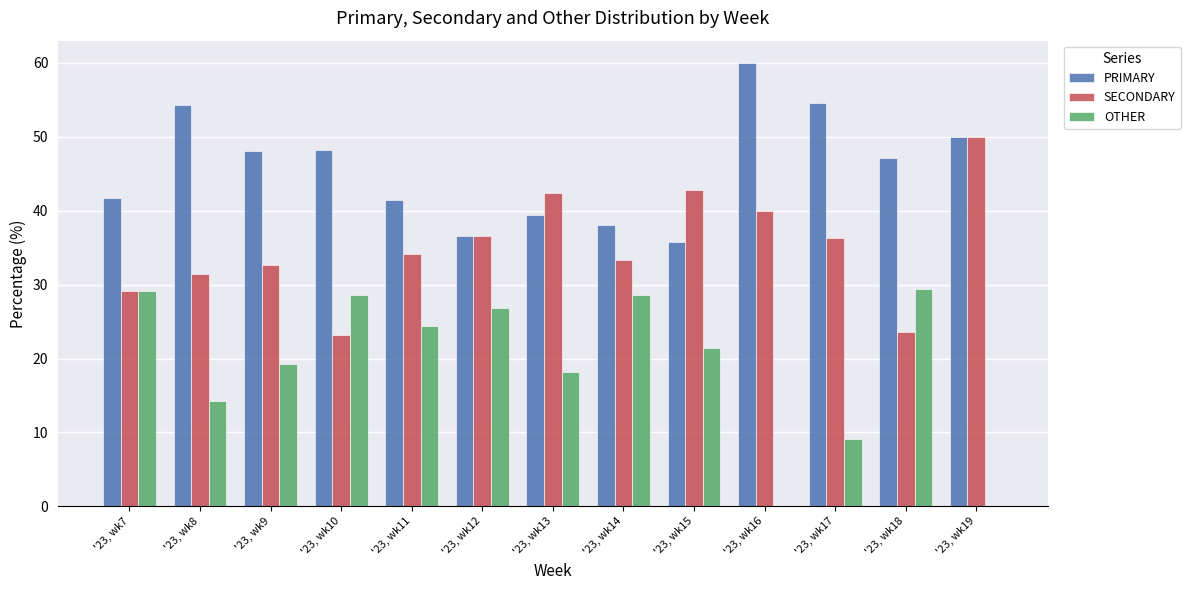

Is it true that OTHER equals 19.2 at '23, wk9?

True